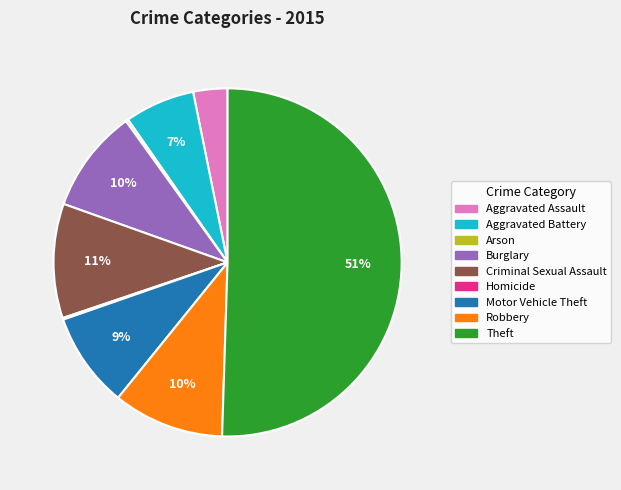

Which slice represents more than half of the pie?

Theft